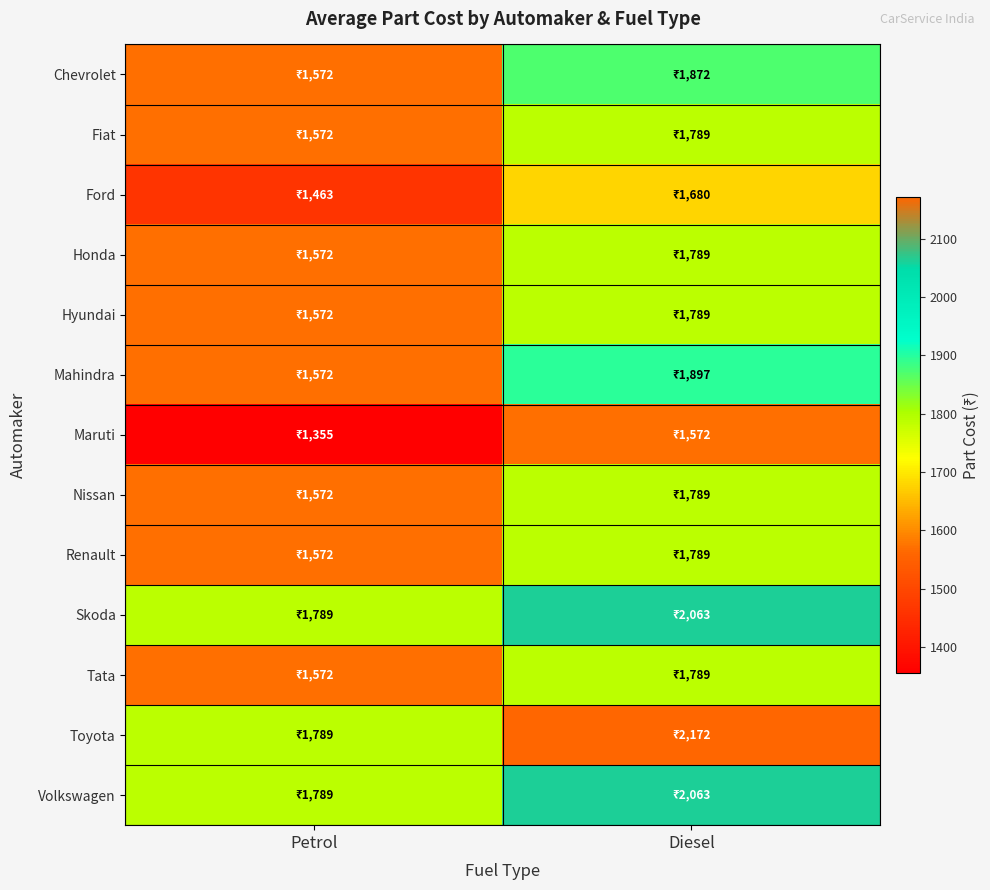

Which series has the largest range (max minus min)?

Toyota